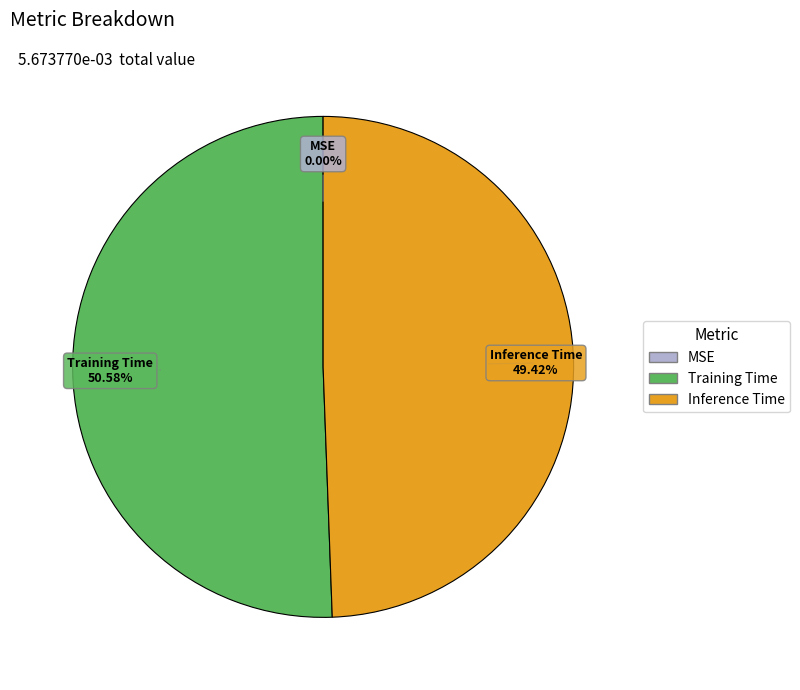

Does Training Time represent more than half of the total?

Yes